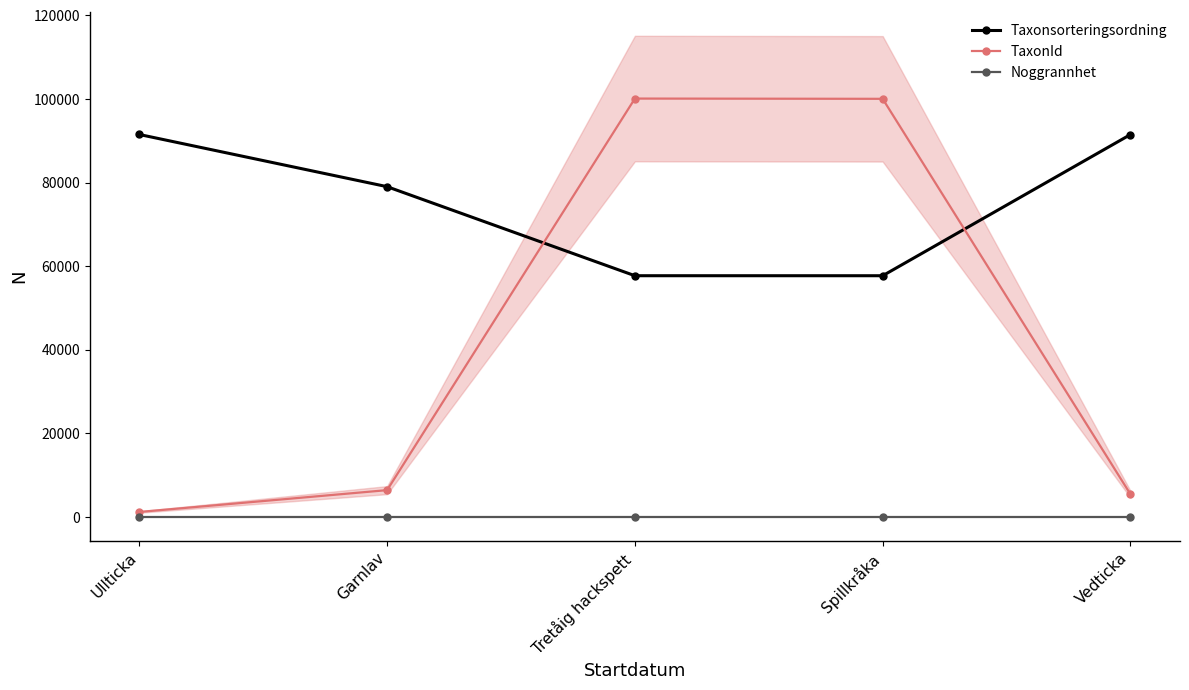

At how many categories does at least one series exceed 44887?

5